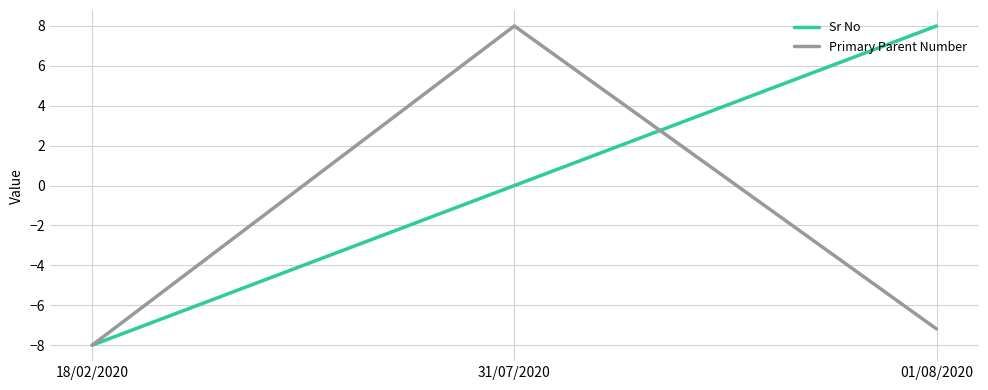

What is the difference between the highest and lowest values at 01/08/2020?

15.2